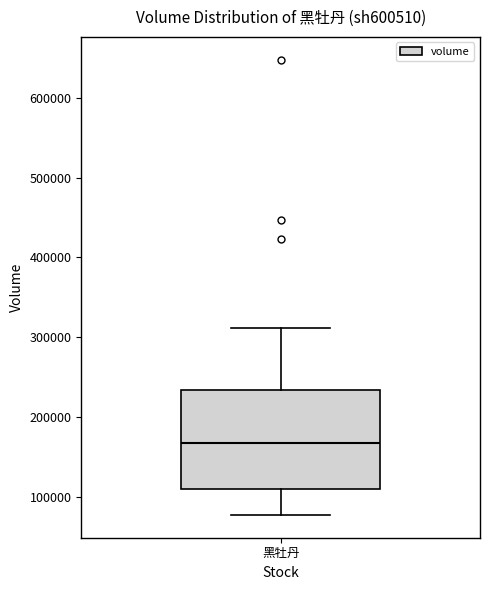

Where is the lower edge of the box for 黑牡丹 on the y-axis? The values are not printed on the chart, so give them approximately, as read against the axis.

110000